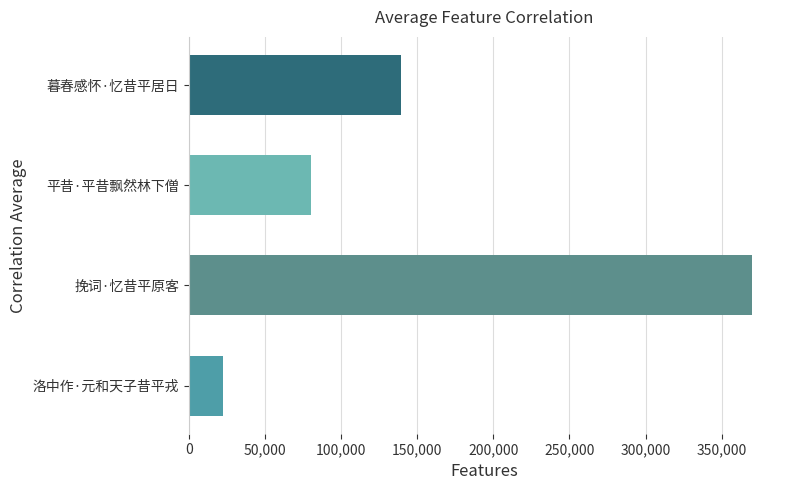

Count the values in the range 80425 to 369742.

3